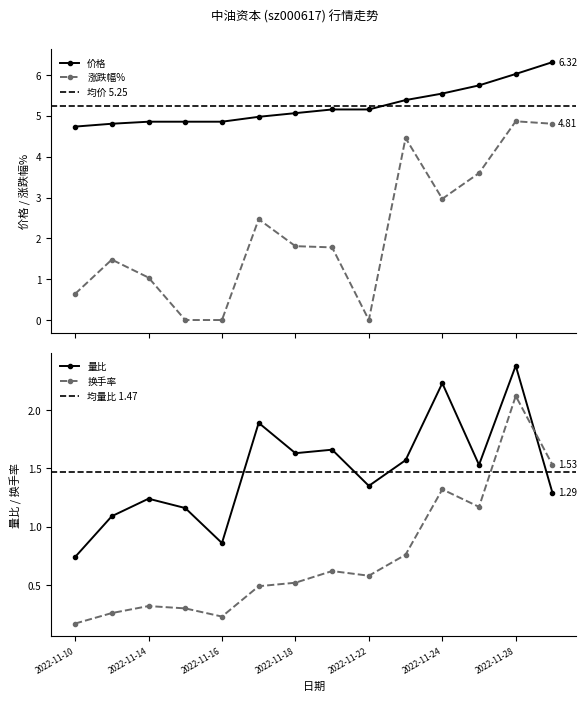

At which label does 量比 reach its peak?

2022-11-28